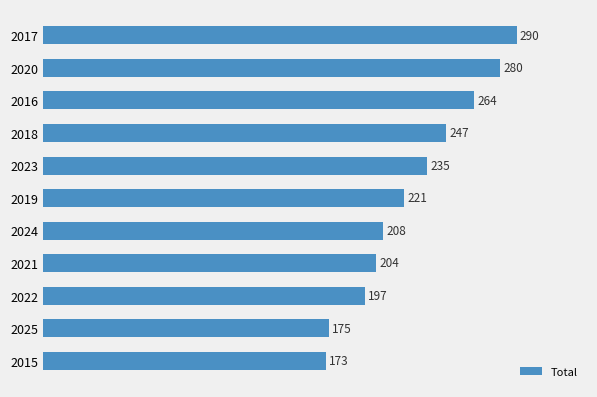

Where is the data nearest to the value 231?

2023